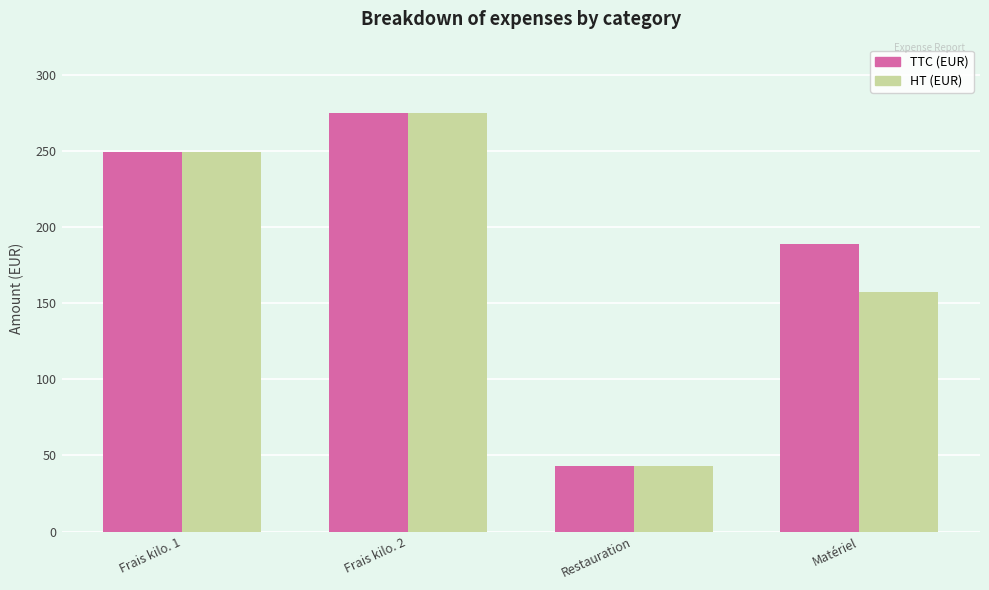

Reading left to right, transcribe all the data shown in this chart.

TTC (EUR): 249.1	274.9	43.4	188.7
HT (EUR): 249.1	274.9	43.4	157.3